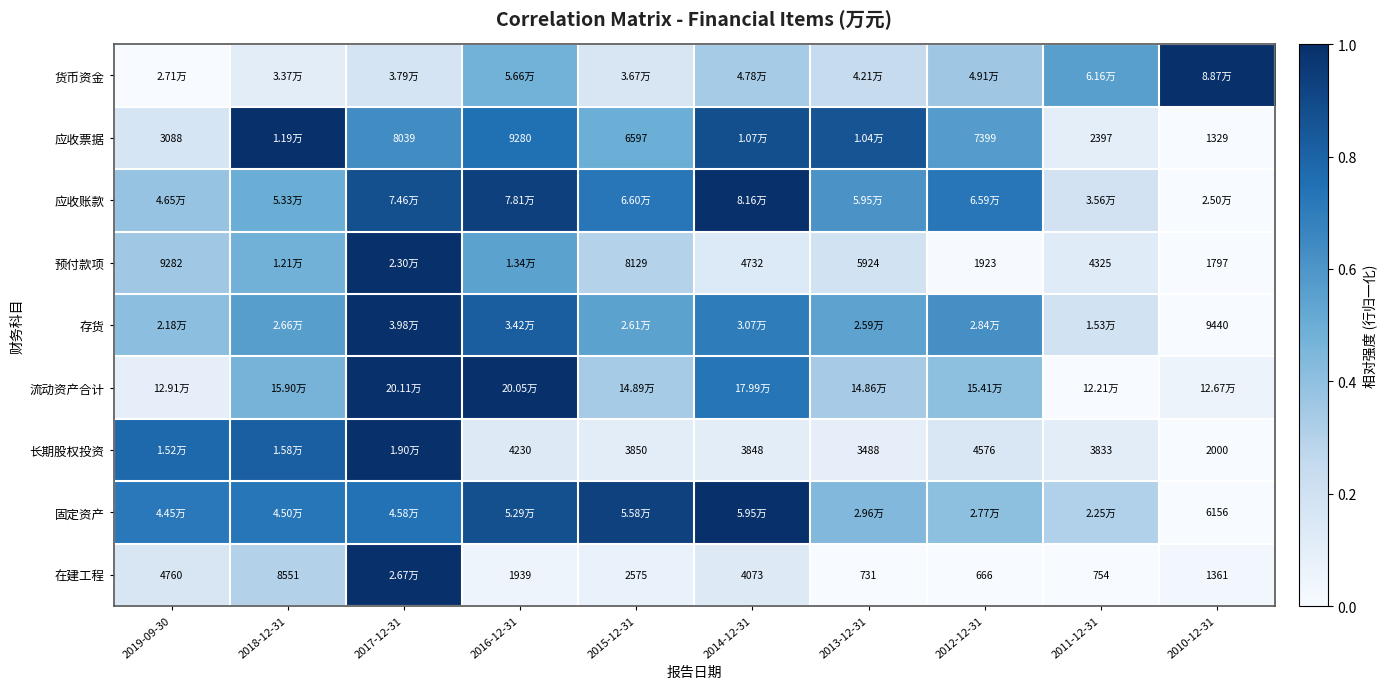

Which series has the widest spread of values?

流动资产合计